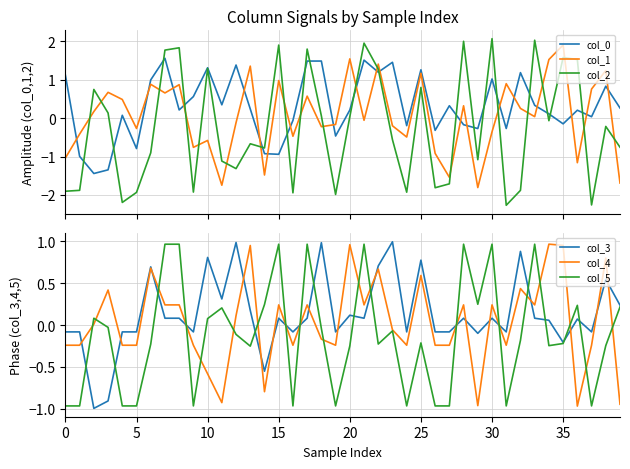

What is the lowest value of the col_2 series?

-2.3